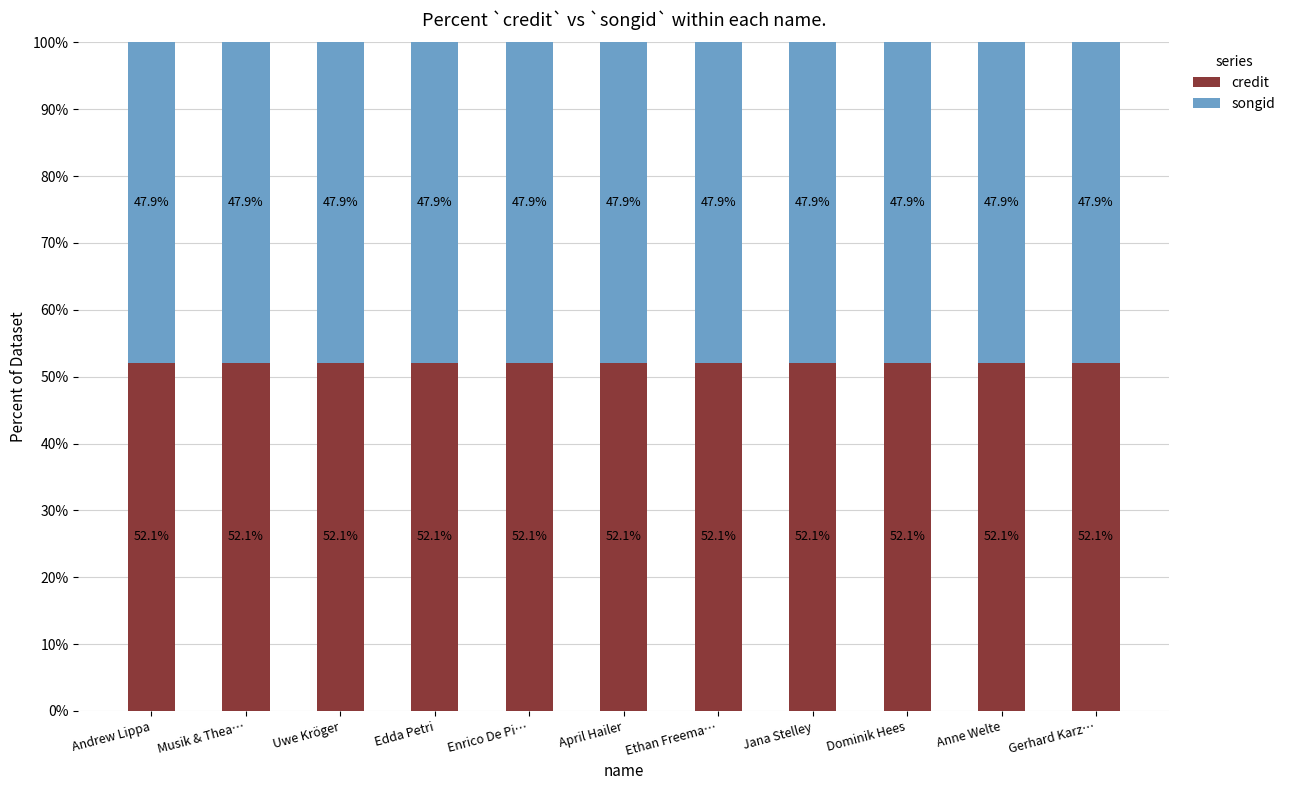

What is the highest value of the credit series?

52.1